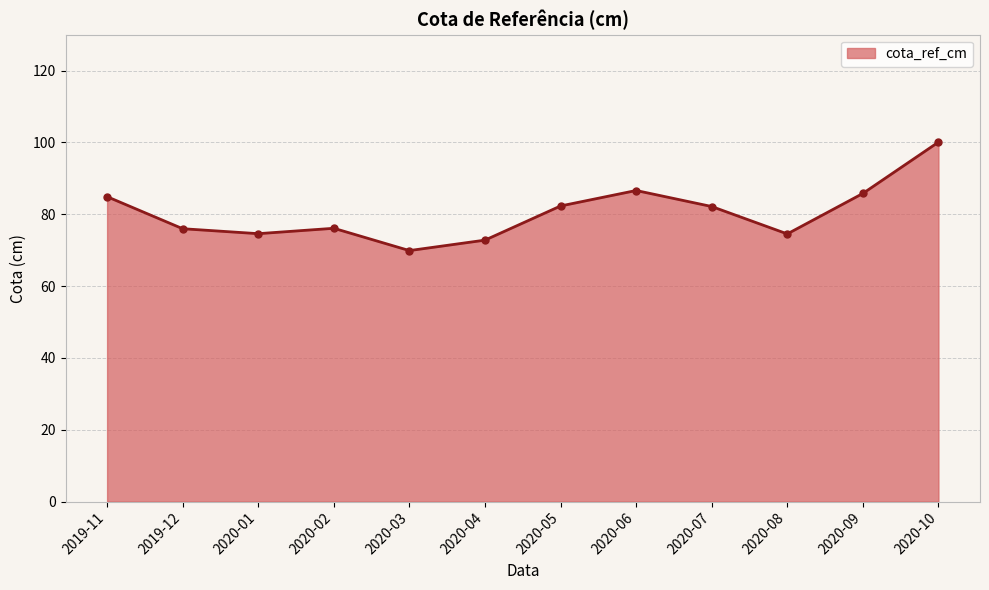

The value at 2020-05 is 82.3. True or false?

True